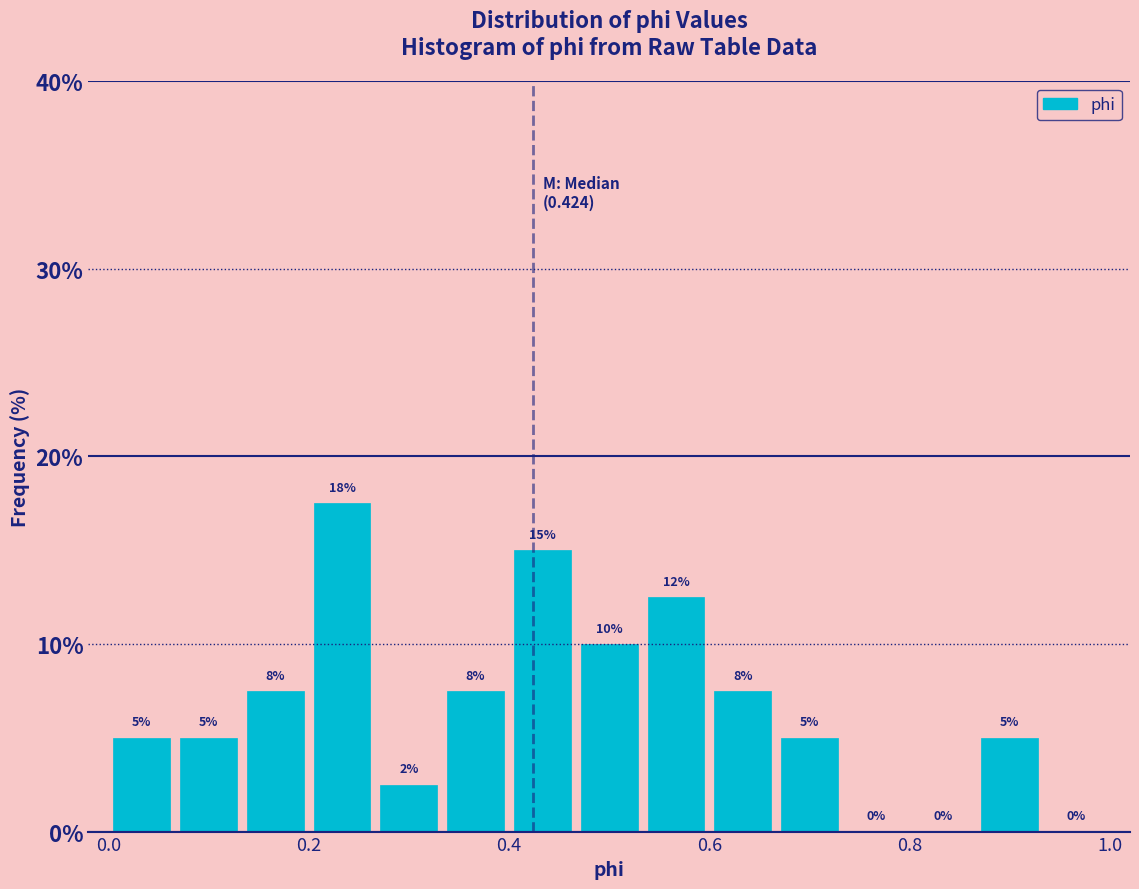

Around what value on the x-axis is the tallest bar? Give the approximate position of its centre, as read against the axis.

0.24